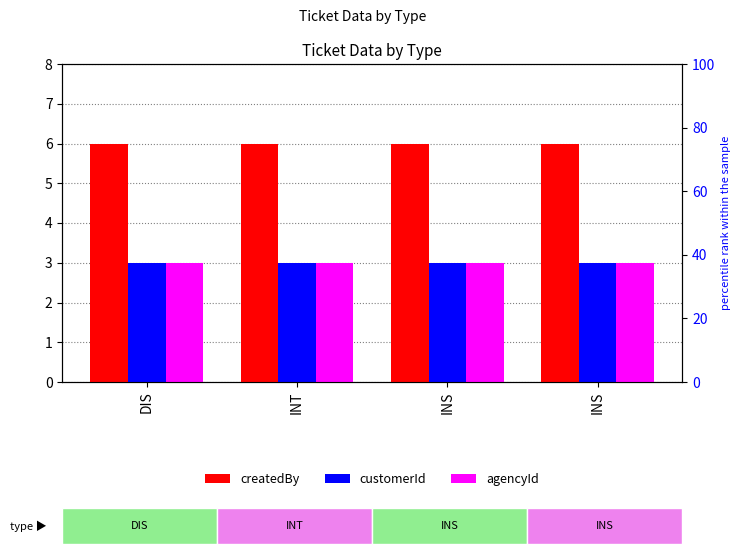

What is the value of the agencyId bar at the 1st from the left?

3